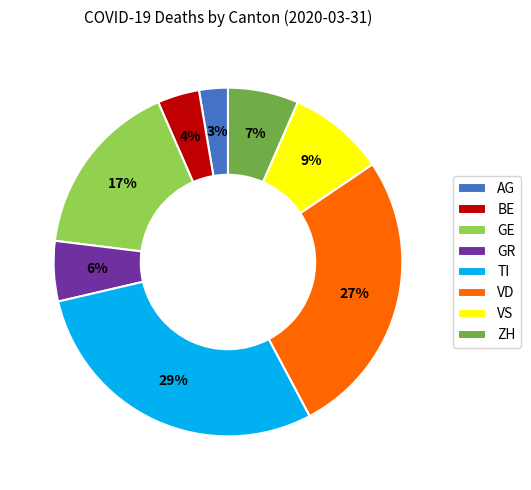

To the nearest percent, what is the average slice percentage?

12%